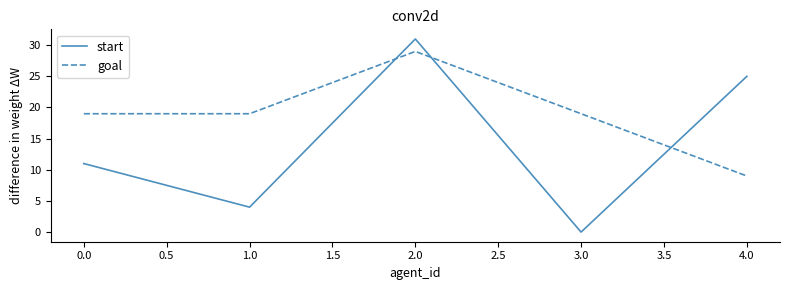

Read the goal value at 0.0.

19